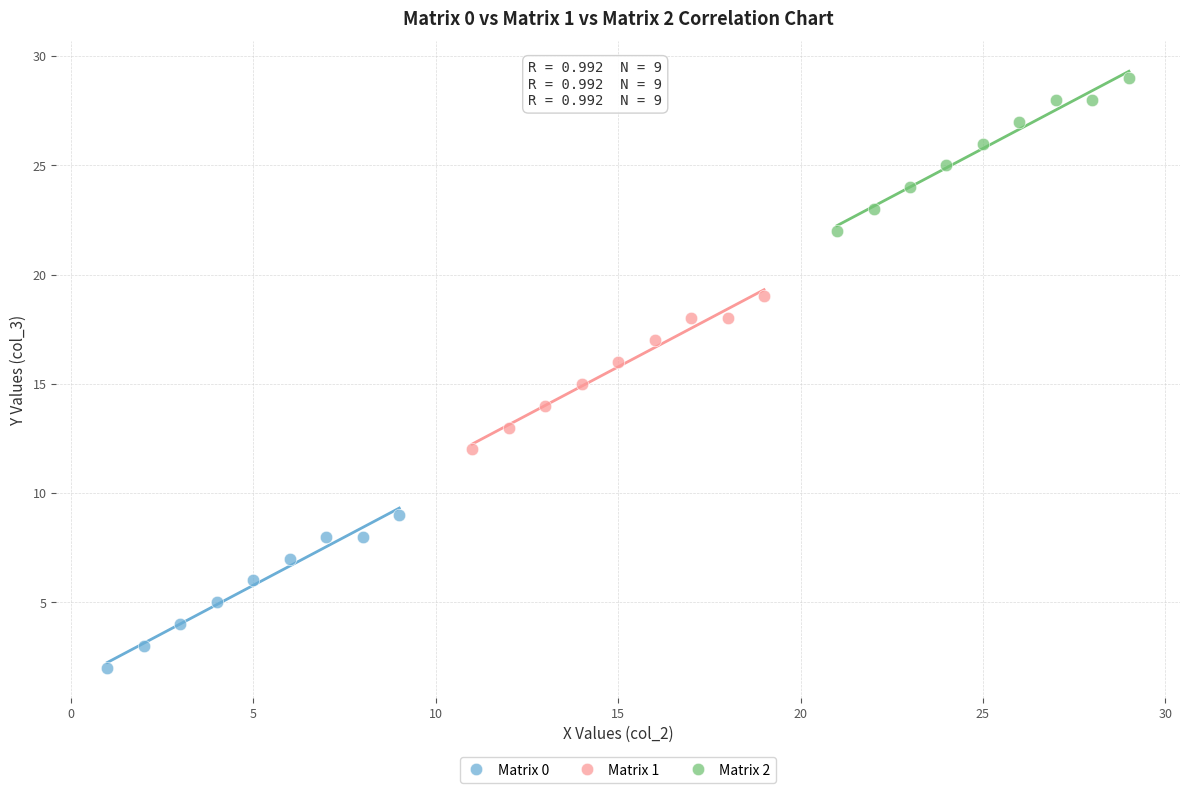

Which series contains the highest Y value?

Matrix 2